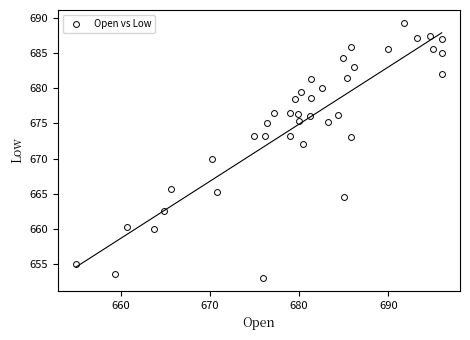

What is the range of X values (max minus min)?

41.0